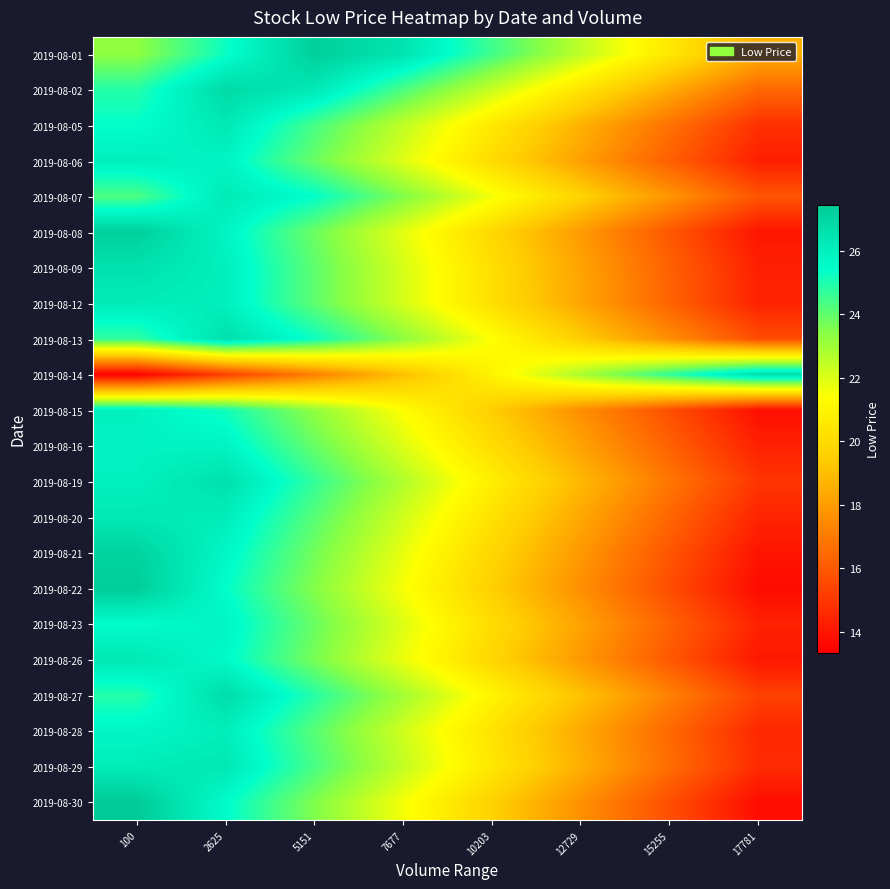

What is the spread (max minus min) of values at 15255?

9.1